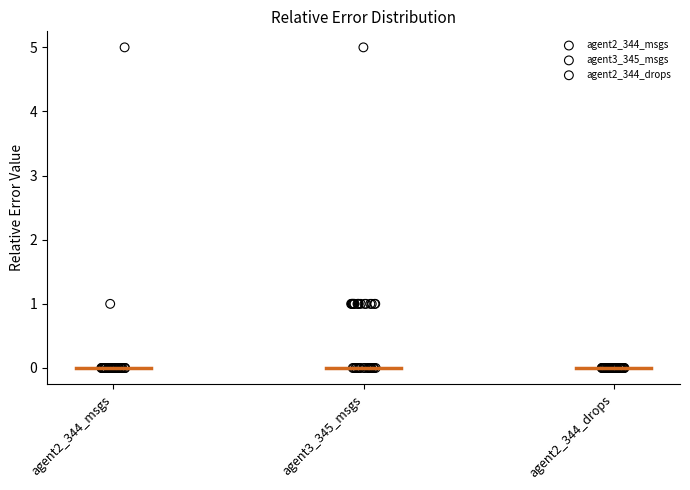

What are all the series names shown in the legend?

agent2_344_msgs, agent3_345_msgs, agent2_344_drops